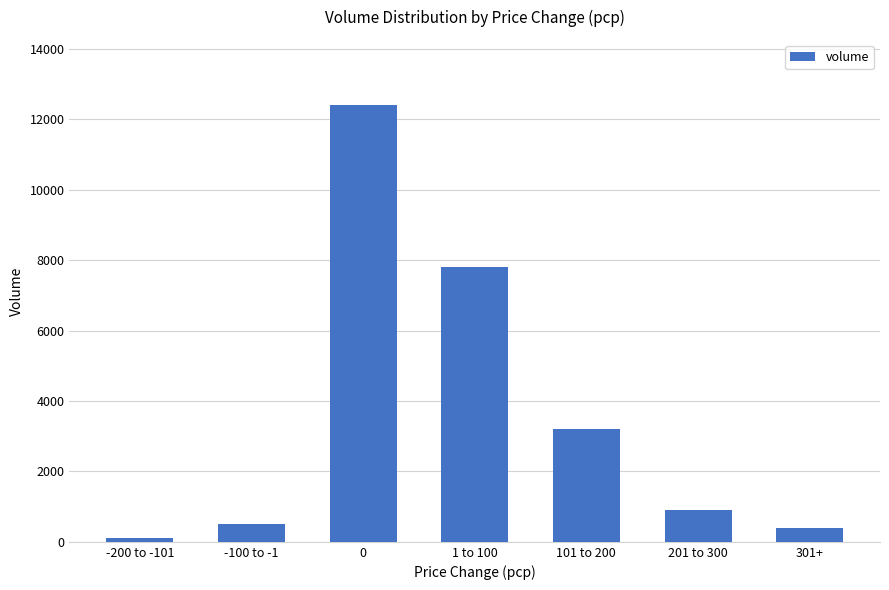

The value at 1 to 100 is 7800. True or false?

True